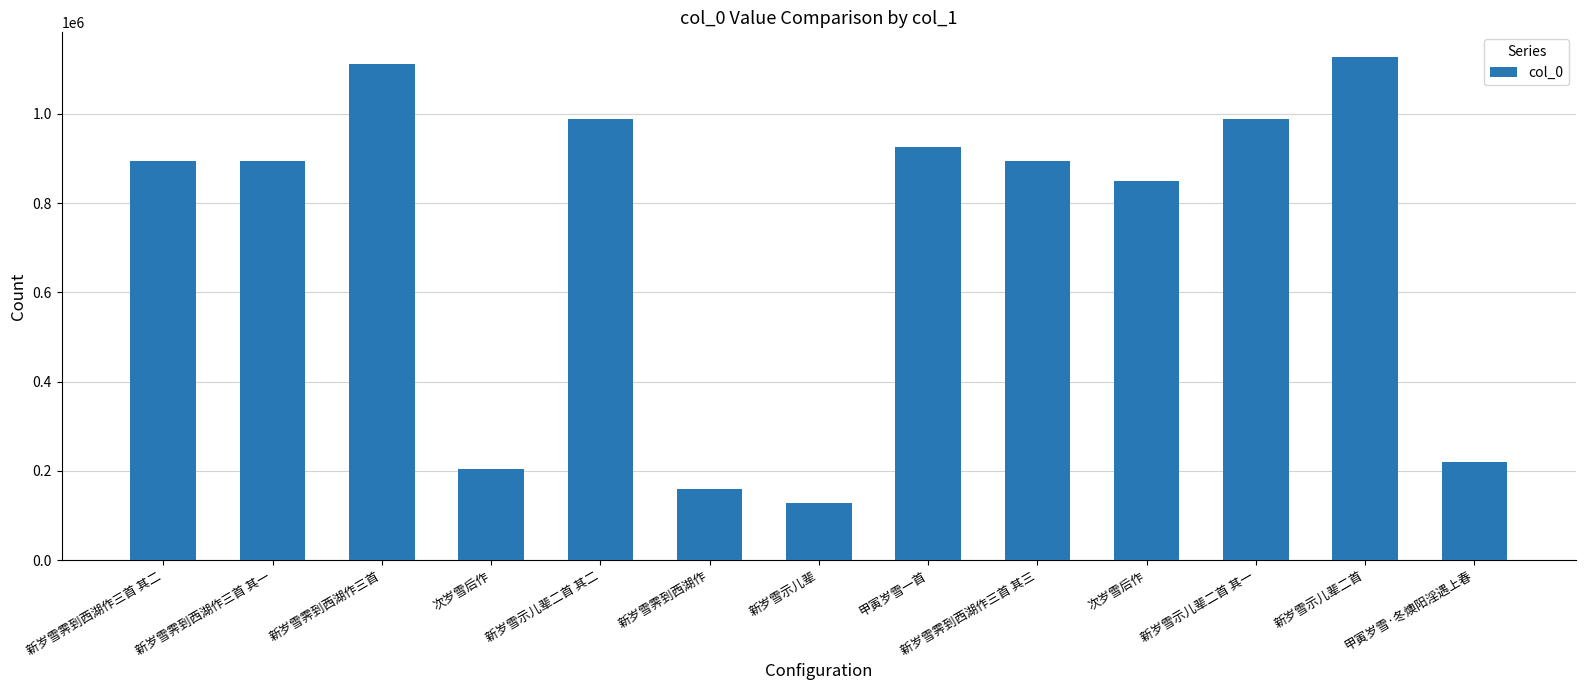

What is the change in value from 新岁雪霁到西湖作三首 其一 to 新岁雪霁到西湖作?

-734290